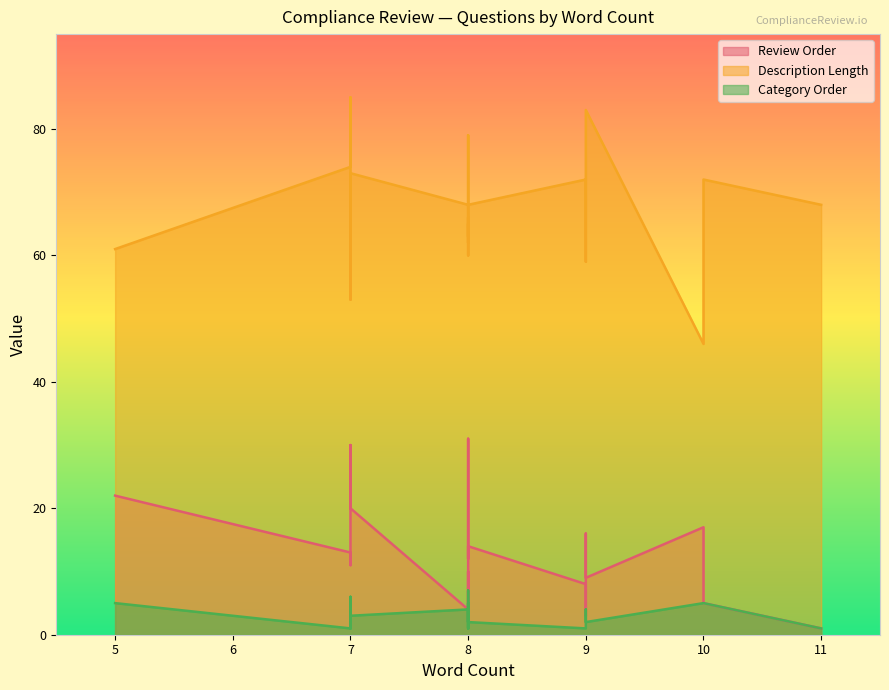

True or false: Review Order and Description Length cross at least once.

False